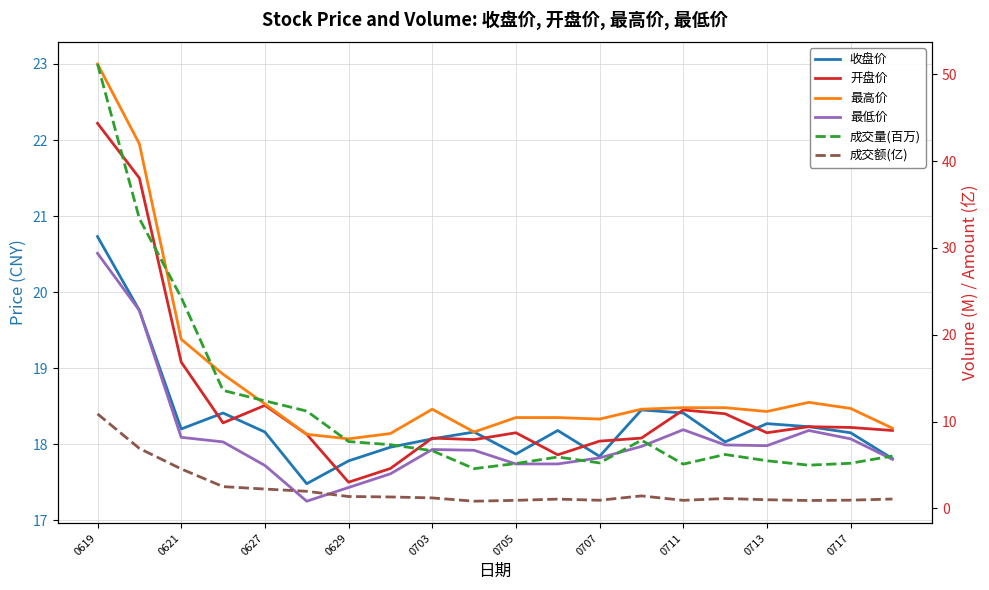

What are all the series names shown in the legend?

收盘价, 开盘价, 最高价, 最低价, 成交量(百万), 成交额(亿)